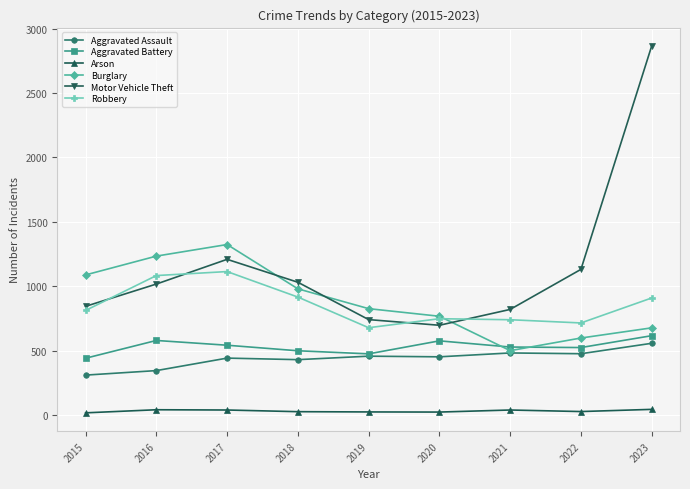

True or false: Arson and Robbery cross at least once.

False